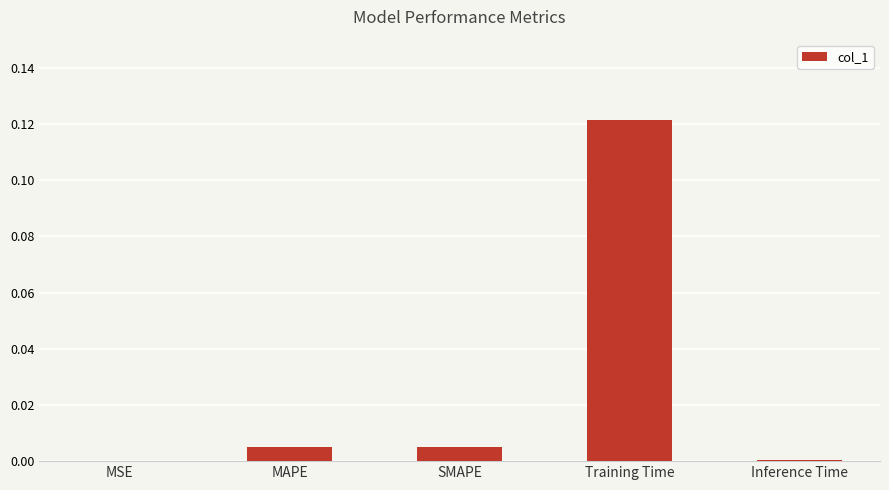

Which label corresponds to the largest value in the chart?

Training Time